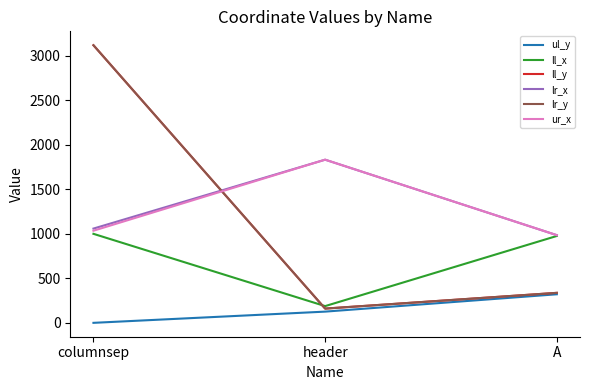

The ll_x series shows 110 at header. True or false?

False